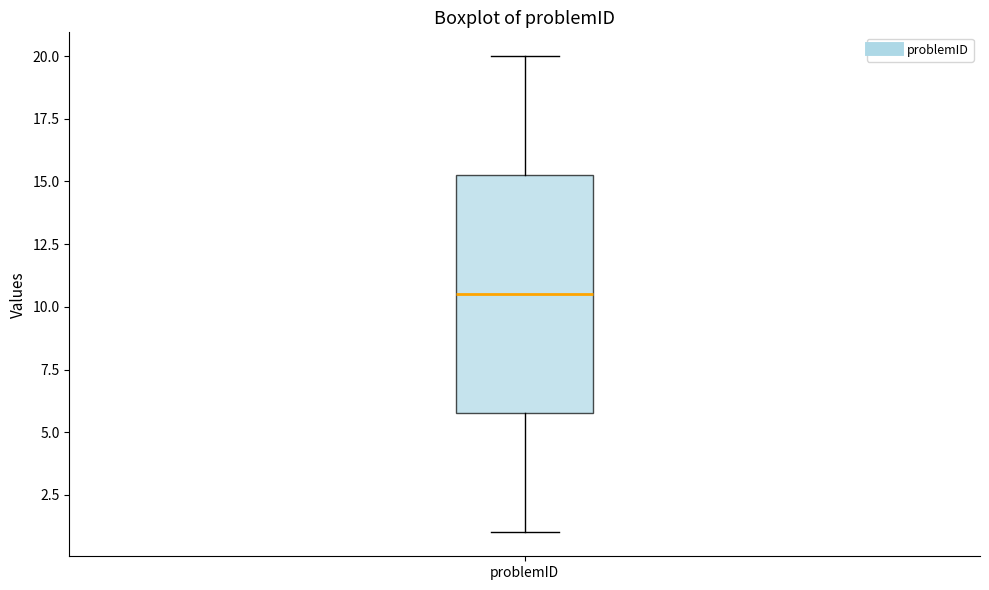

Transcribe this box plot: give where the median line is, the range the box spans, and where the two whiskers end, as read against the y-axis. The values are not printed on the chart, so give them approximately, as read against the axis.

median 10.5, box 6.0 to 15.5, whiskers 1.0 to 20.0